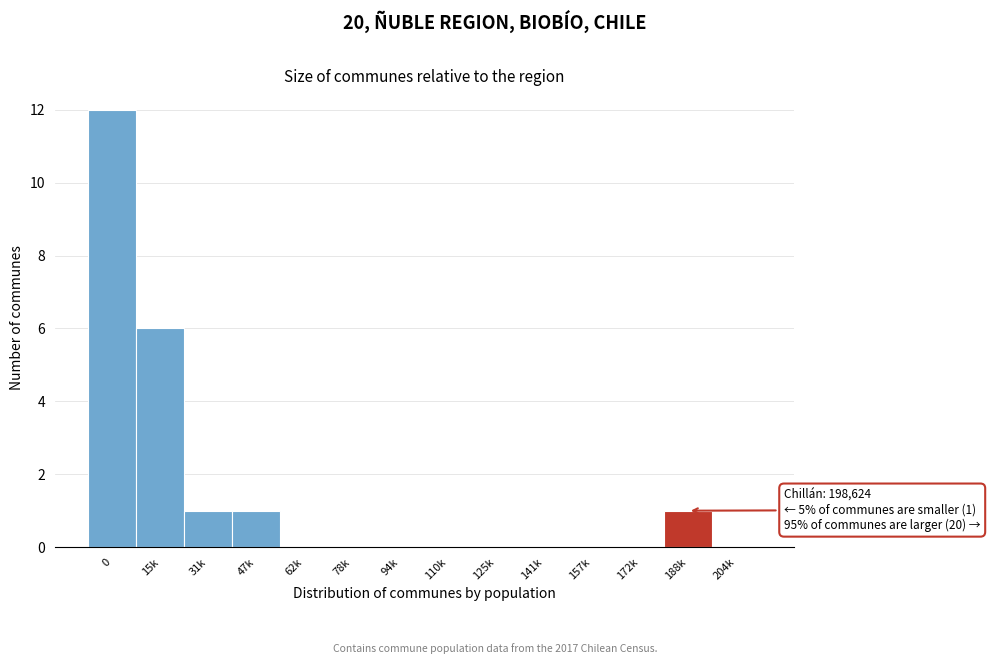

Reading left to right, what are all the values shown in this chart?

0=12	15k=6	31k=1	47k=1	62k=0	78k=0	94k=0	110k=0	125k=0	141k=0	157k=0	172k=0	188k=1	204k=0